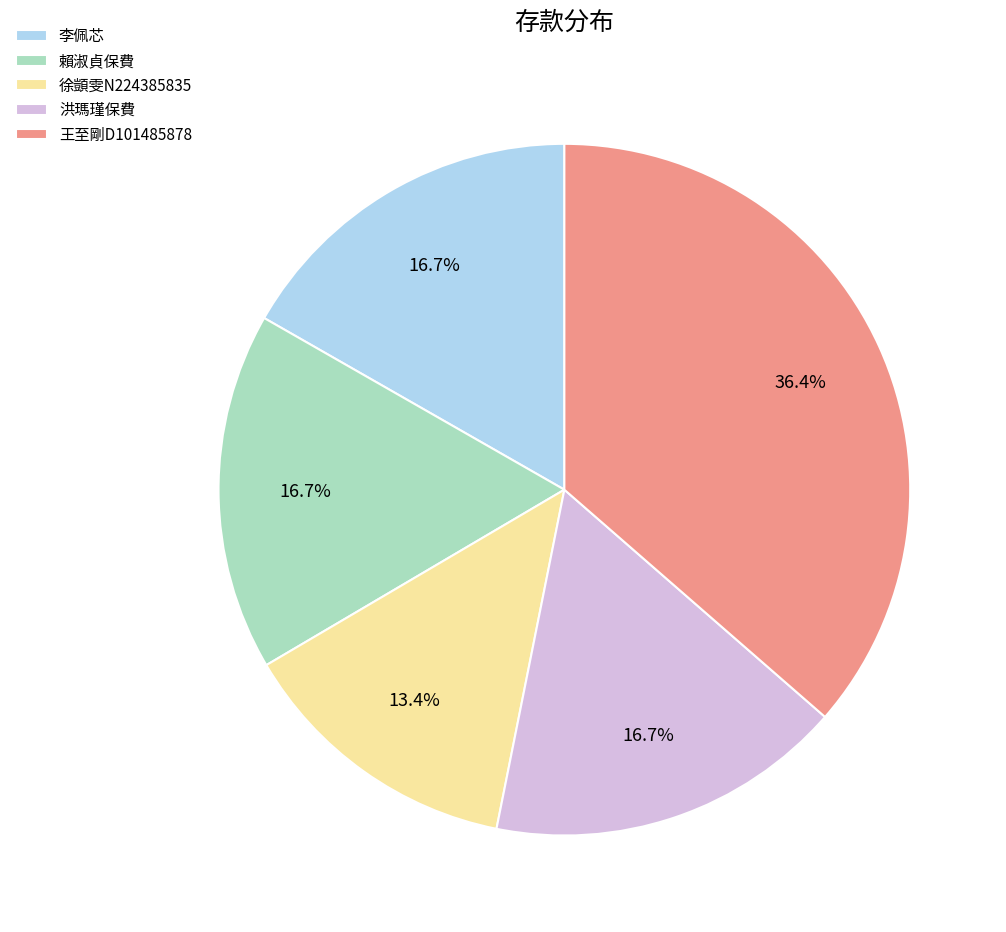

Approximately how many times larger is the value at 賴淑貞保費 compared to 王至剛D101485878?

0.5